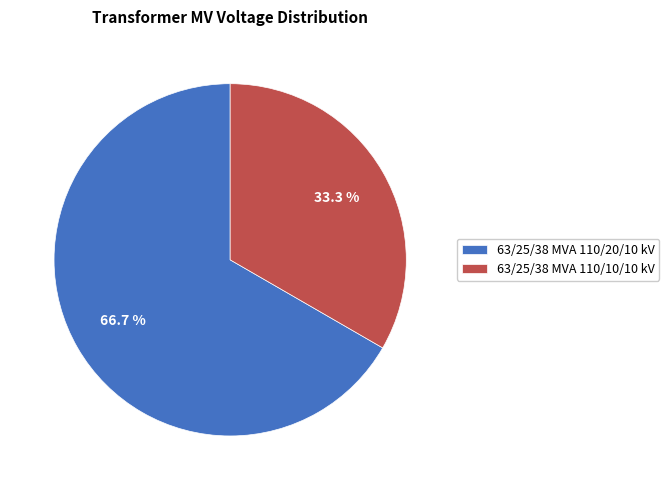

Which category has the smallest portion of the pie?

63/25/38 MVA 110/10/10 kV